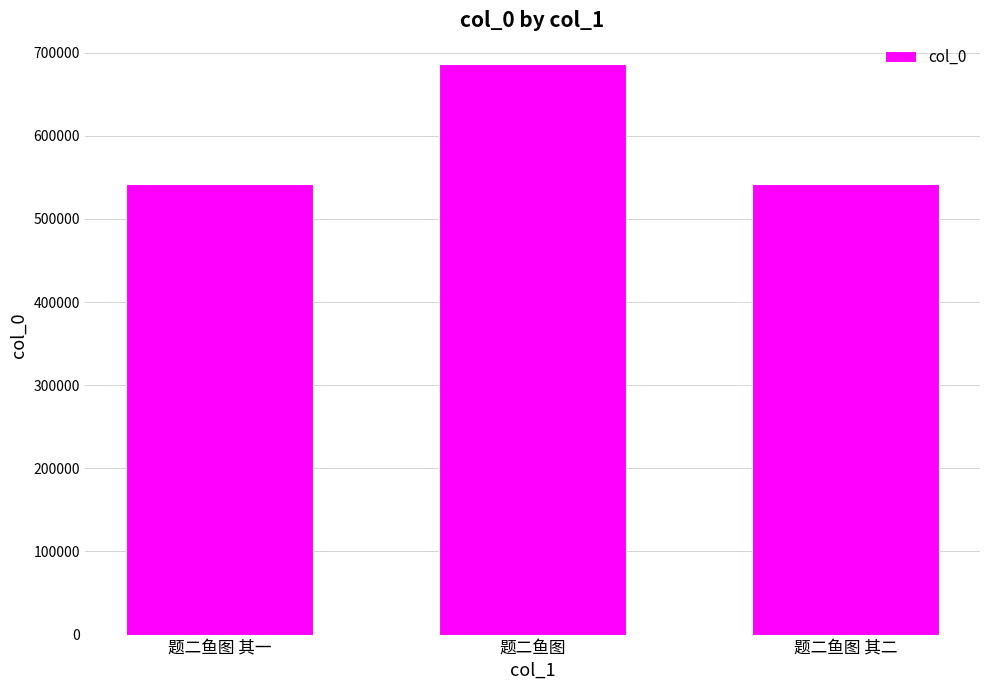

True or false: the data shows 541813 at 题二鱼图 其一.

True